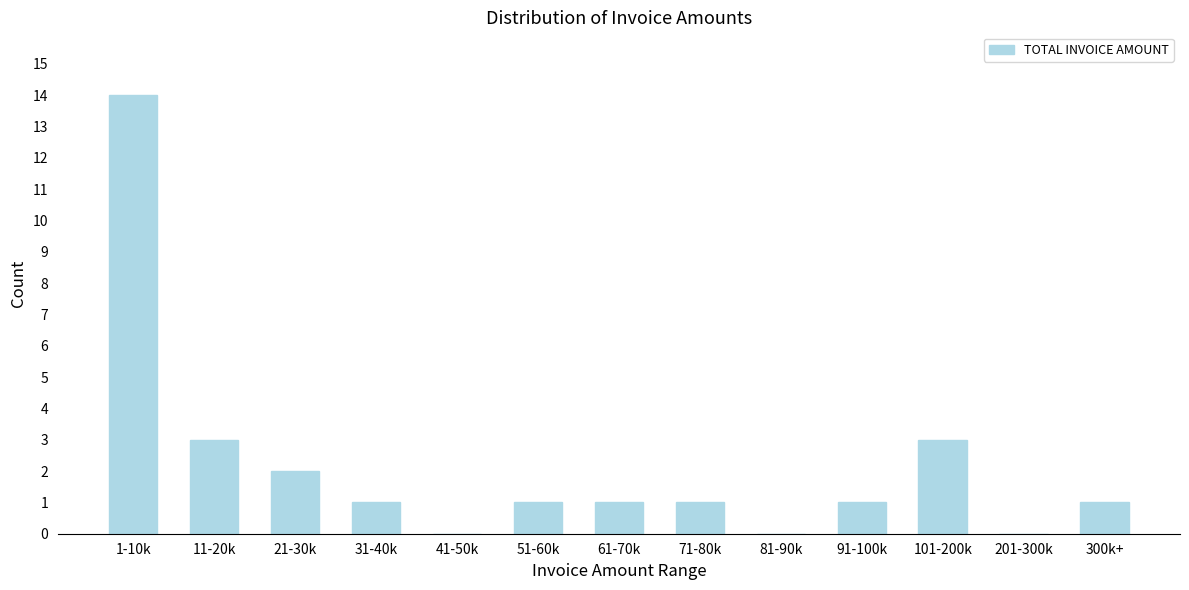

True or false: the data shows 14 at 1-10k.

True